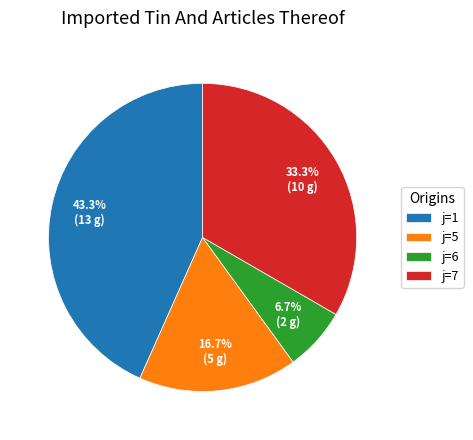

Which slice is the smallest?

j=6